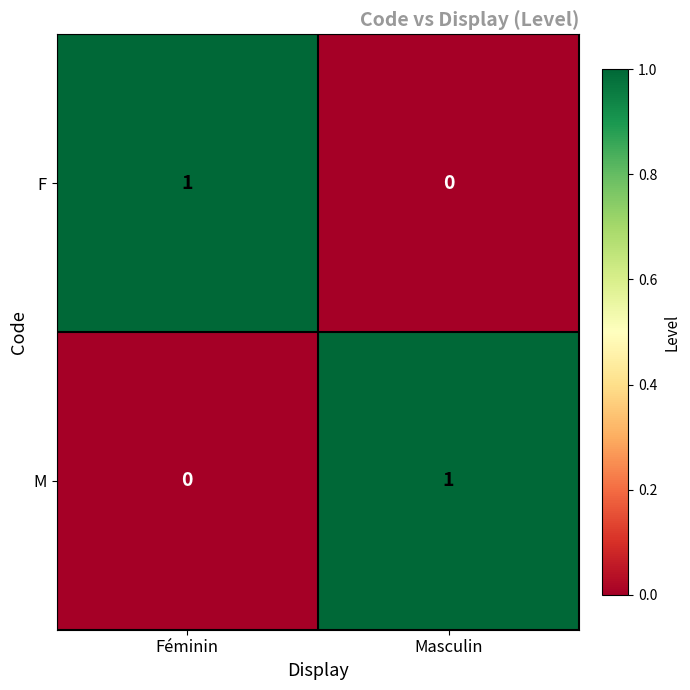

What is the total value across all series at Masculin?

1